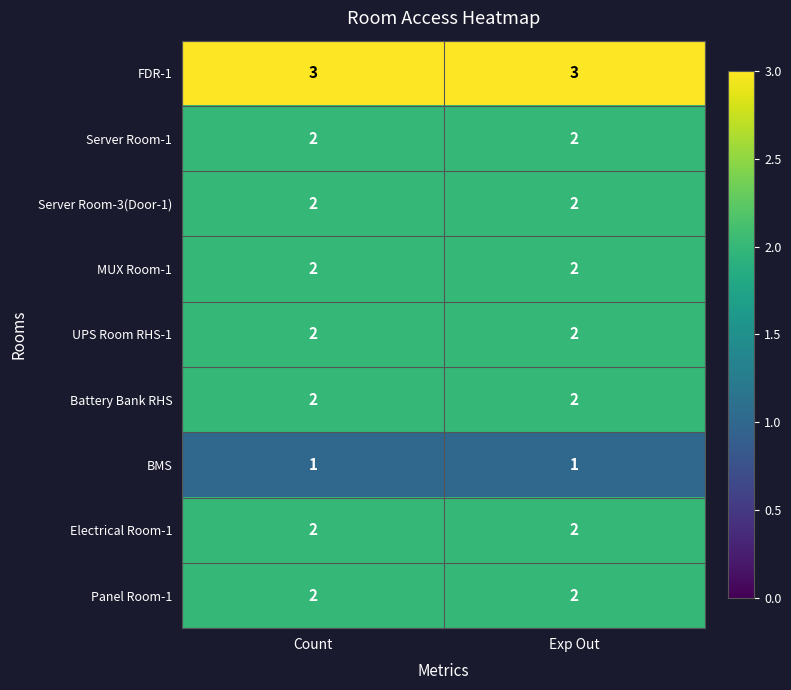

What is the sum of the Battery Bank RHS values at Count and Exp Out?

4